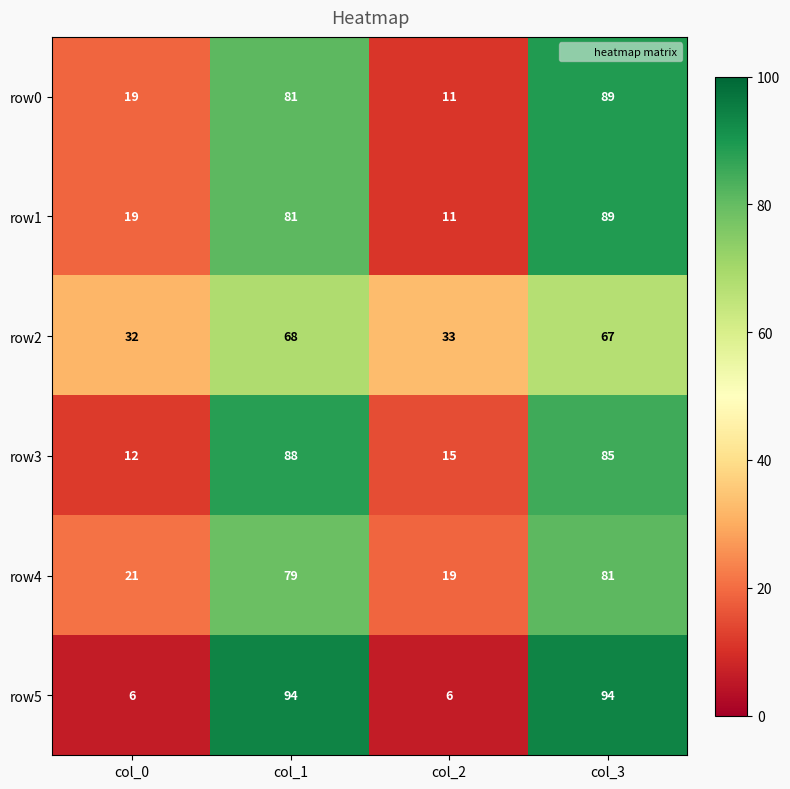

What is the total value across all series at col_0?

109